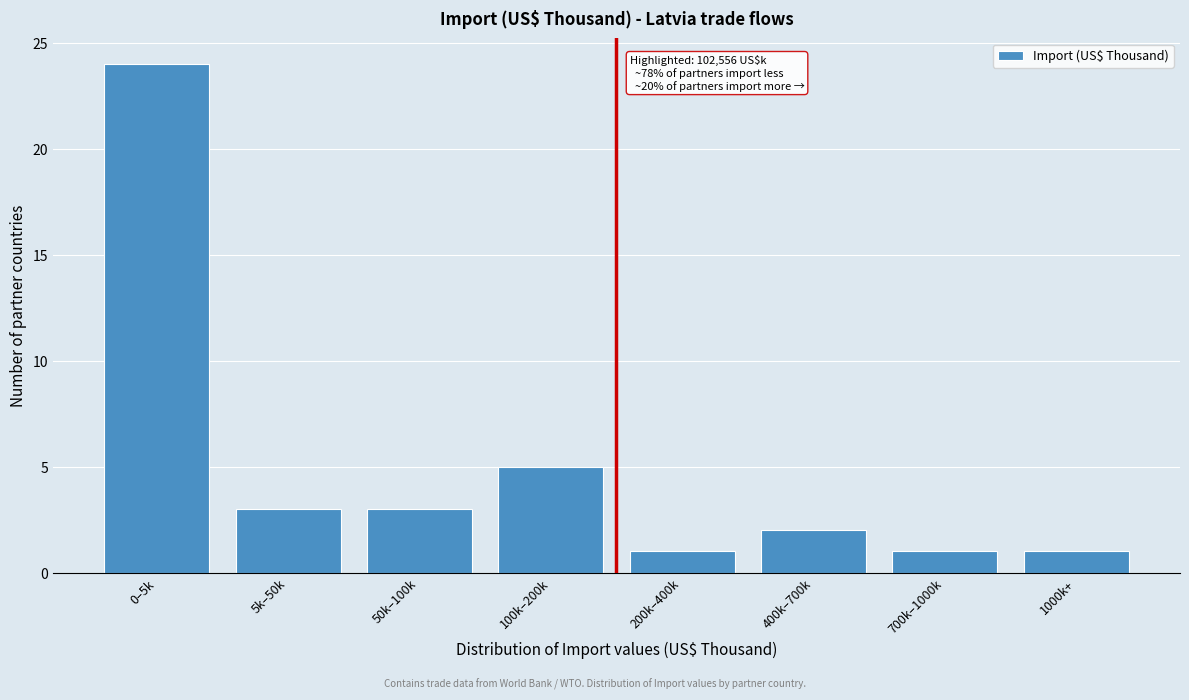

Reading left to right, list all the values displayed in this chart.

0–5k=24	5k–50k=3	50k–100k=3	100k–200k=5	200k–400k=1	400k–700k=2	700k–1000k=1	1000k+=1